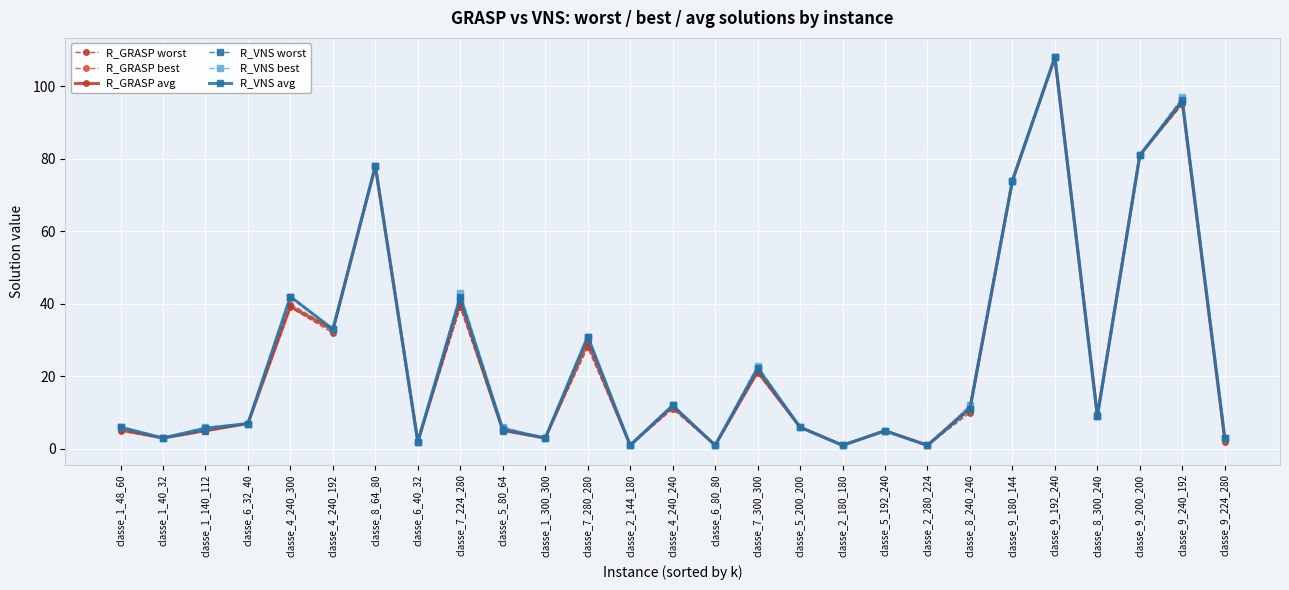

Read the R_VNS avg value at classe_2_180_180.

1.0